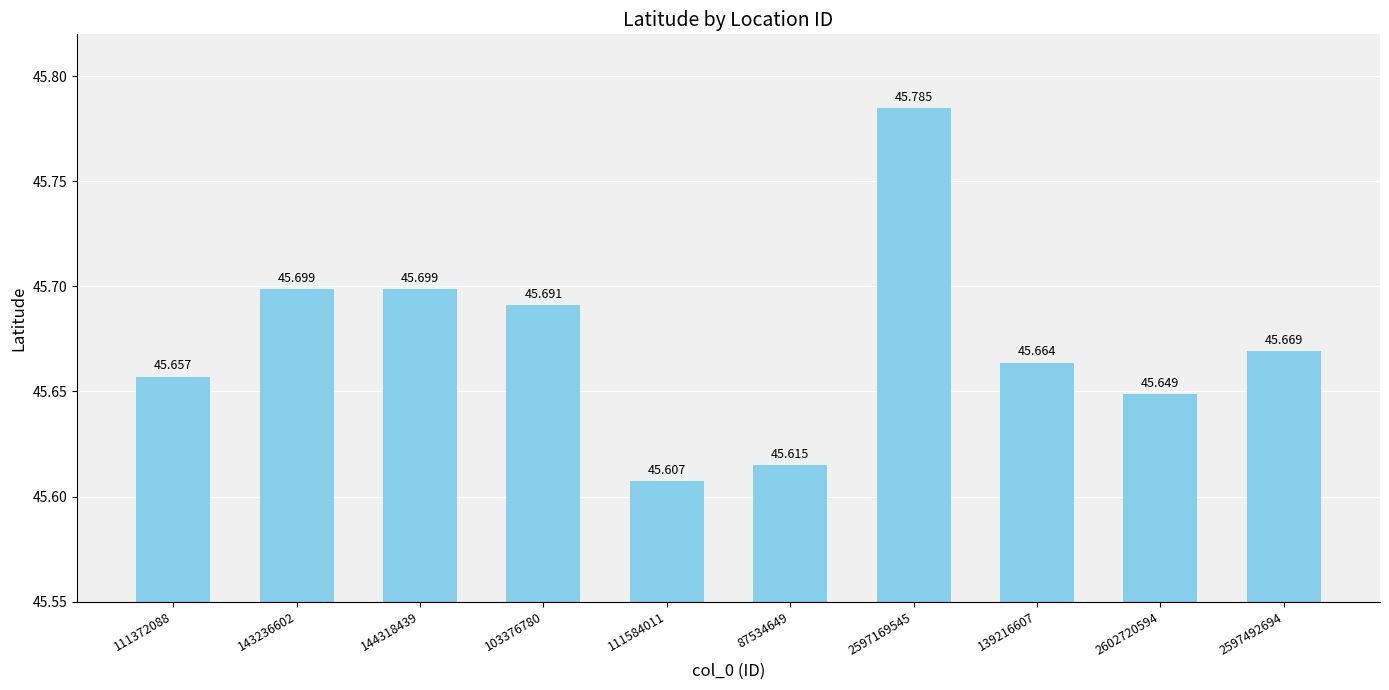

What is the label of the 3rd bar from the left?

144318439